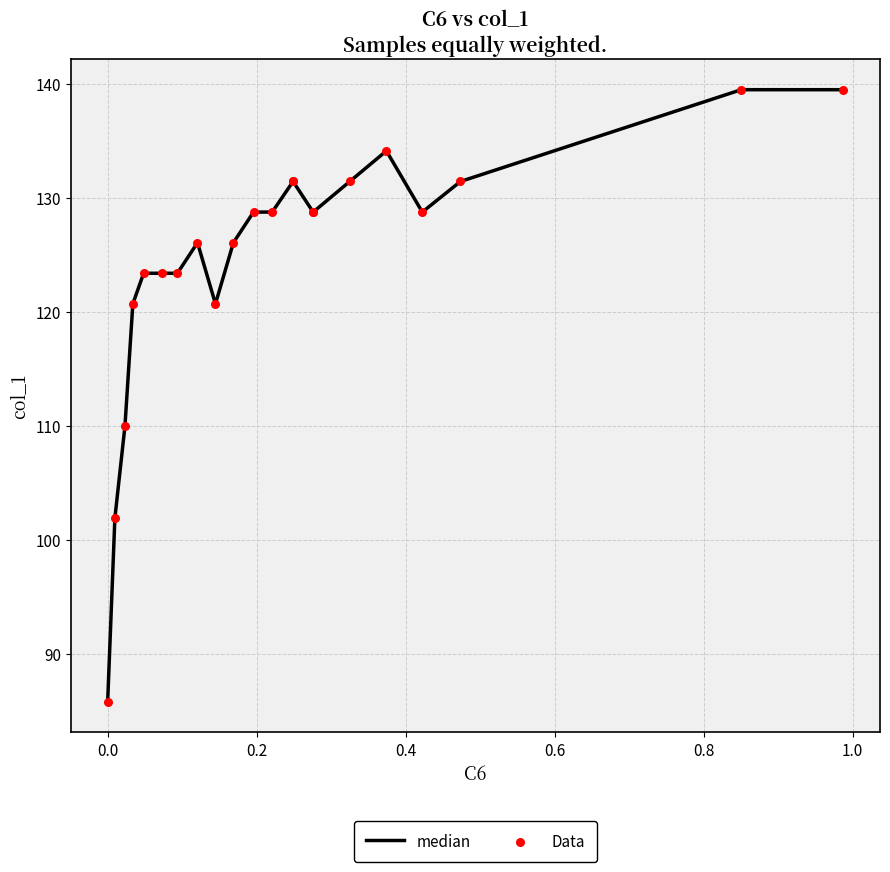

What are all the series names shown in the legend?

median, Data